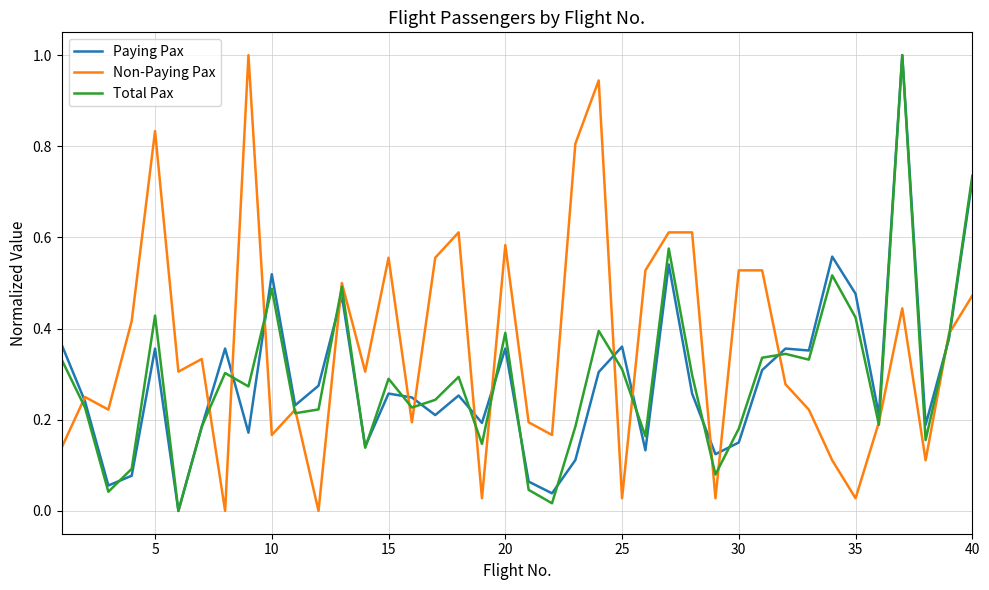

What is the sum of all Total Pax values?

11.7